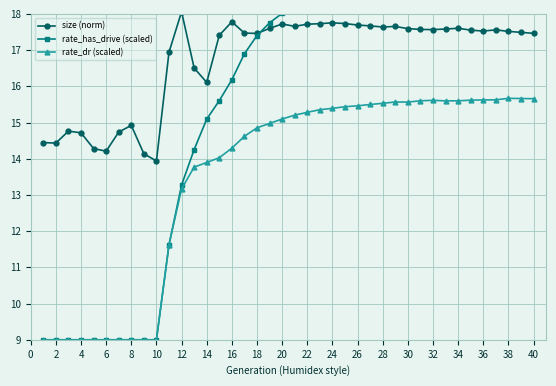

True or false: size (norm) and rate_dr (scaled) cross at least once.

False